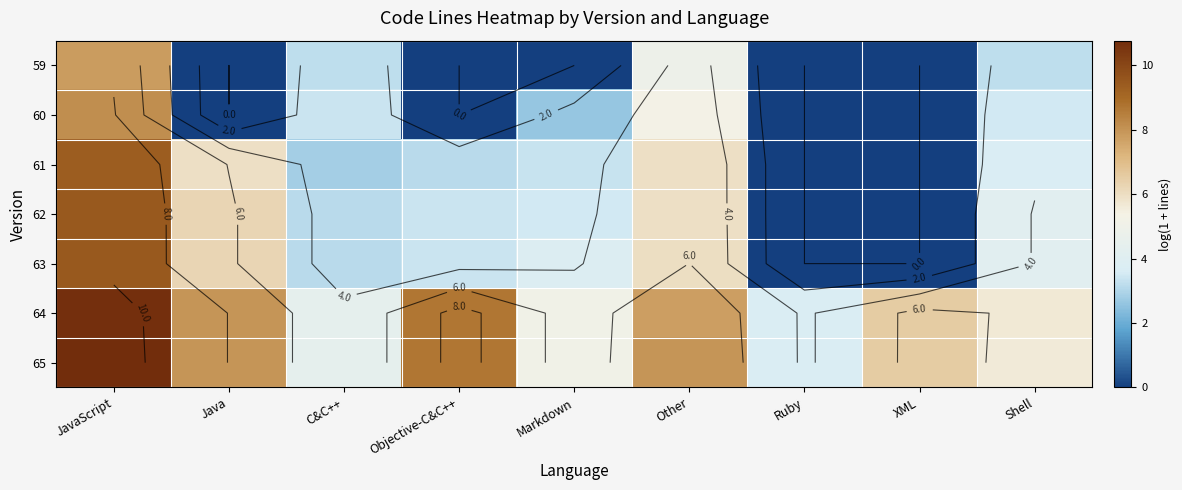

At which category is the sum across all series the highest?

JavaScript